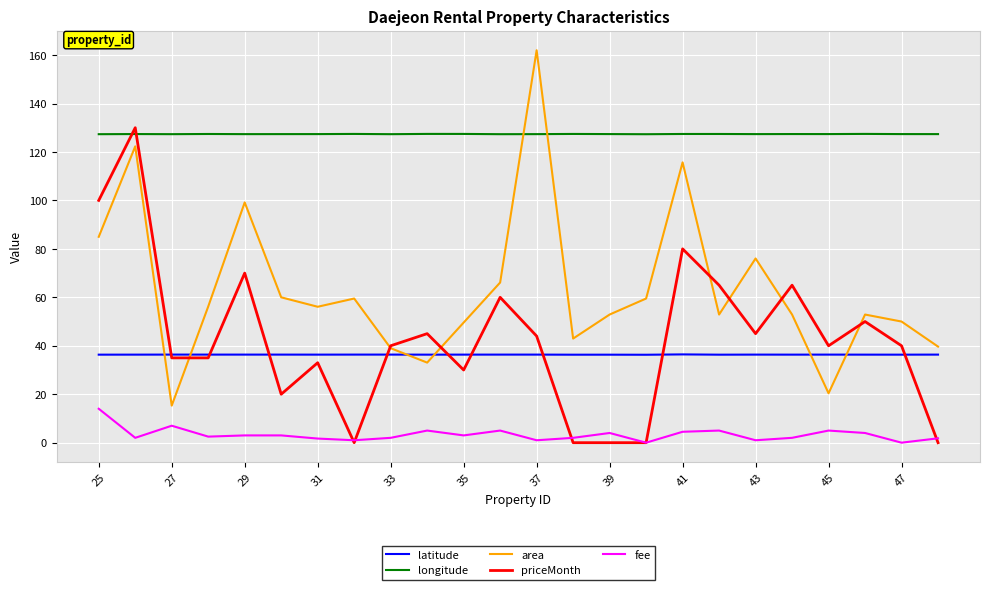

Which series has the largest total across all categories?

longitude